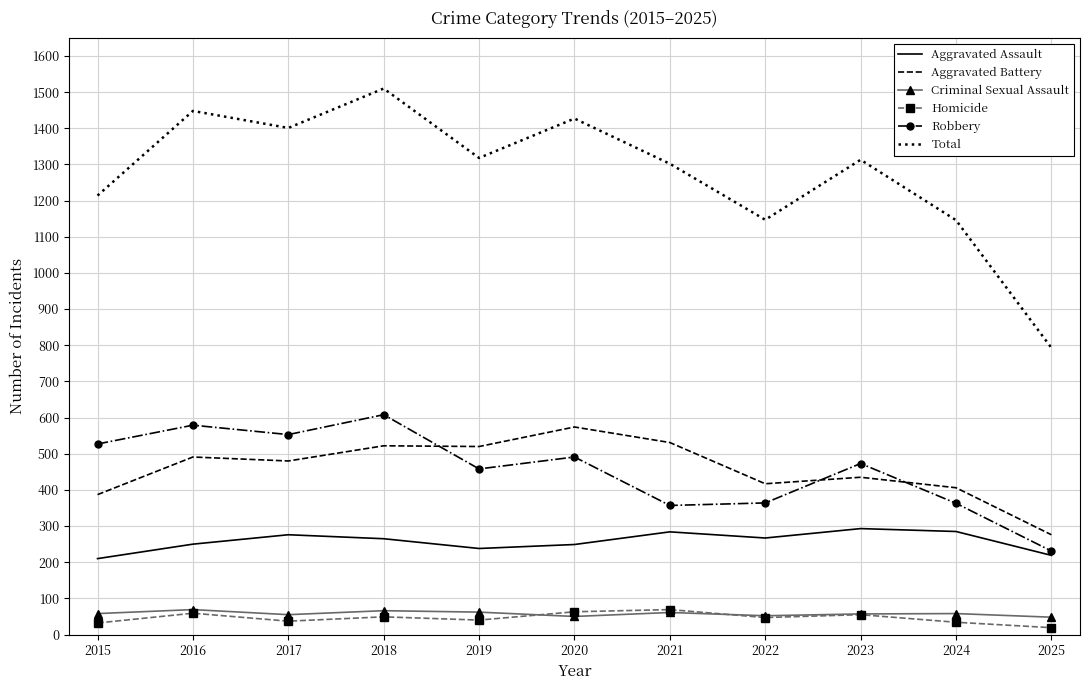

Is it true that Aggravated Battery equals 480 at 2017?

True